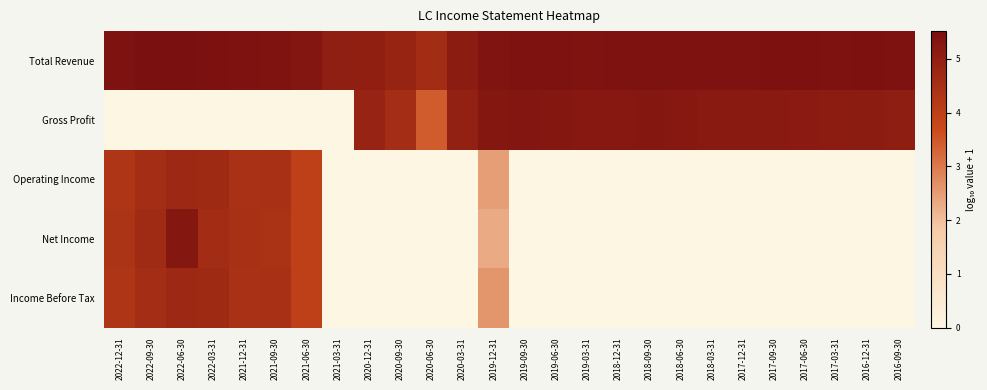

At which category does the chart reach its peak across all series?

2022-06-30